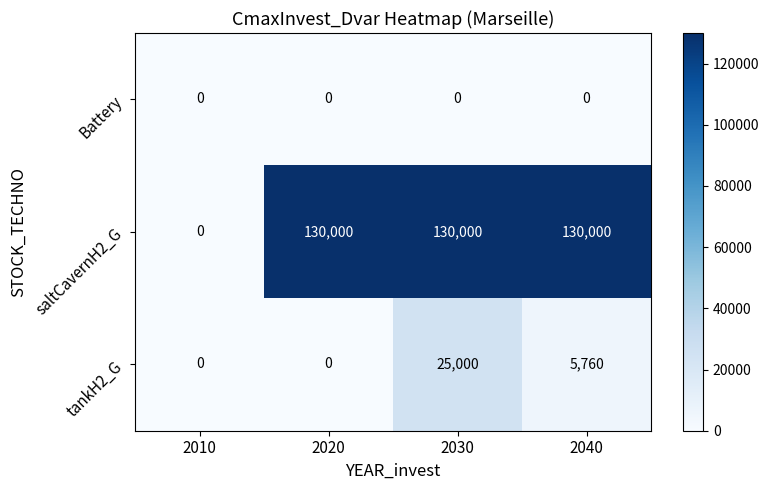

Reading left to right, what are all the values shown in this chart?

Battery: 2010=0	2020=0	2030=0	2040=0
saltCavernH2_G: 2010=0	2020=130000	2030=130000	2040=130000
tankH2_G: 2010=0	2020=0	2030=25000	2040=5760